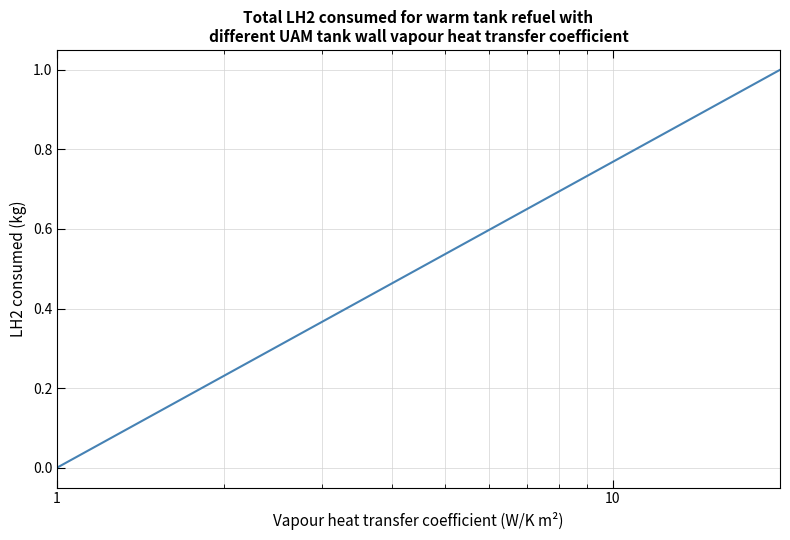

Does the chart display data point markers on the line(s)?

No